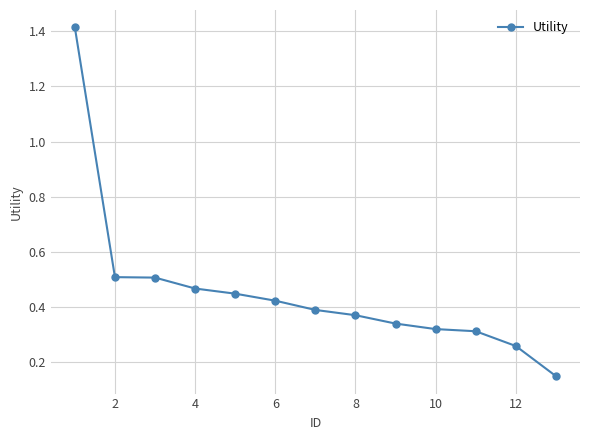

How many values are between 0 and 1?

12